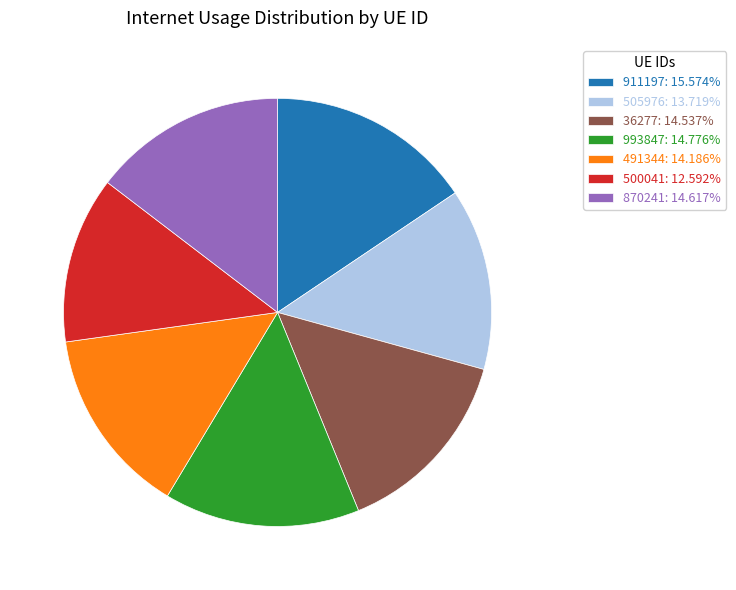

True or false: 505976 accounts for 14% of the total.

True